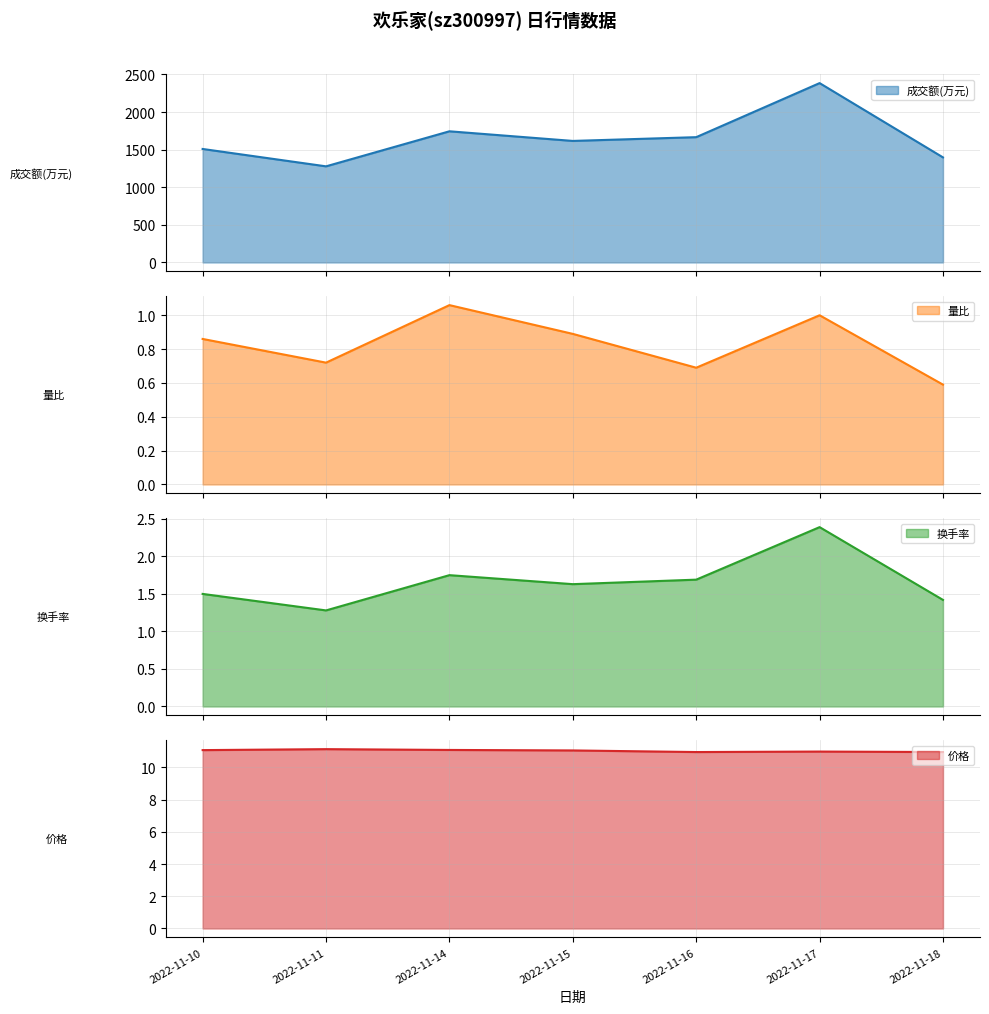

What is the greatest value displayed?

2385.0